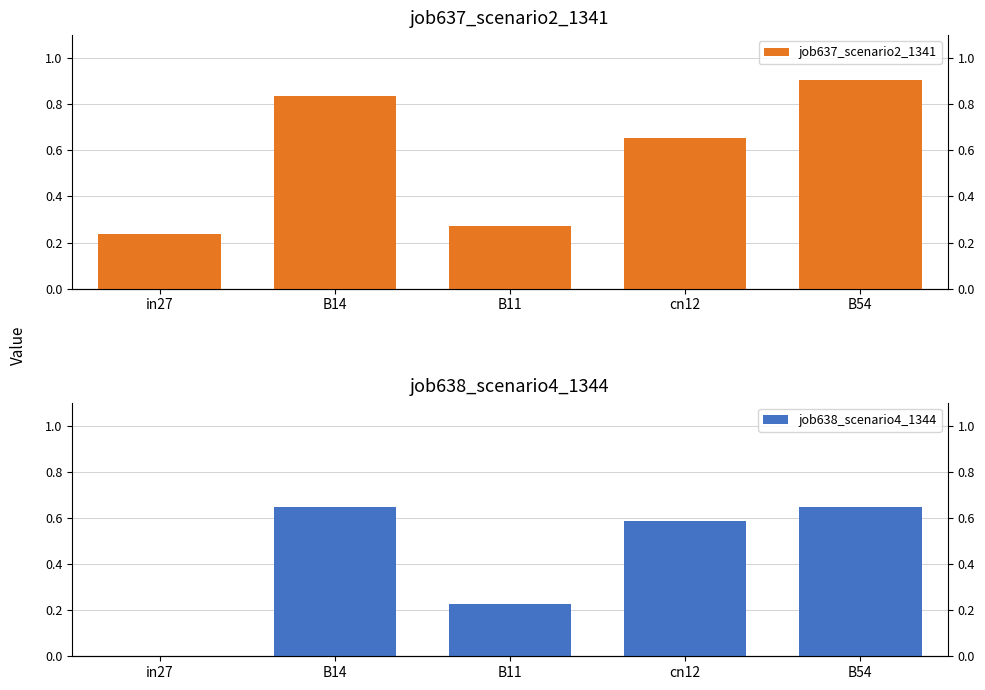

Is it true that job637_scenario2_1341 equals 0.3 at B14?

False